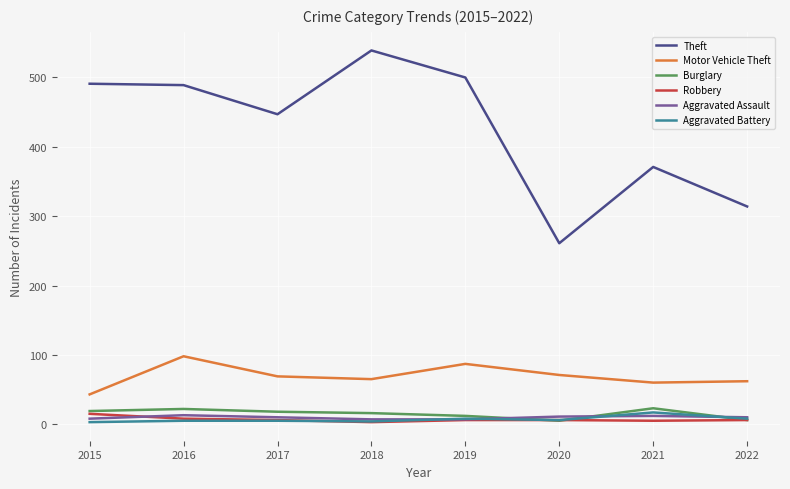

How many series are shown in this chart?

6